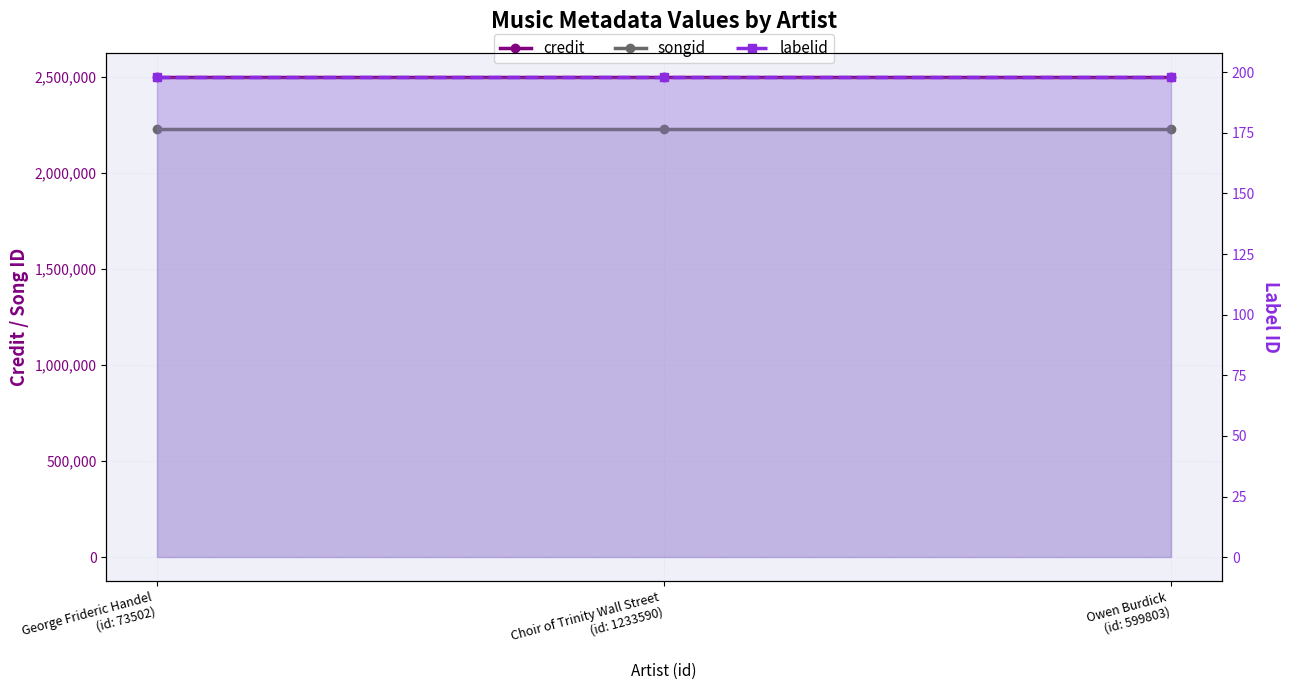

Which series has the widest spread of values?

credit